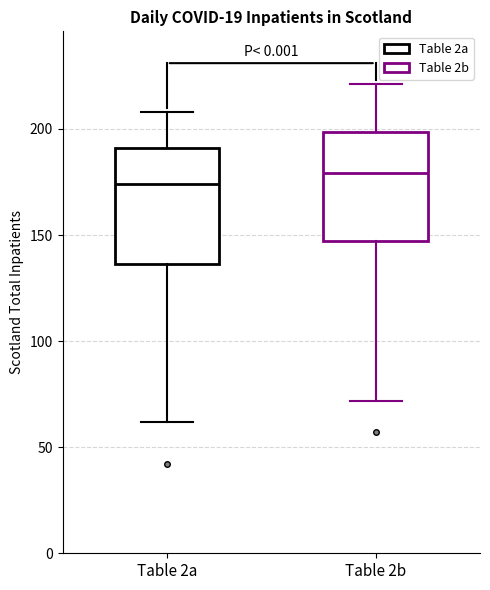

Which box's median line is the lowest?

Table 2a